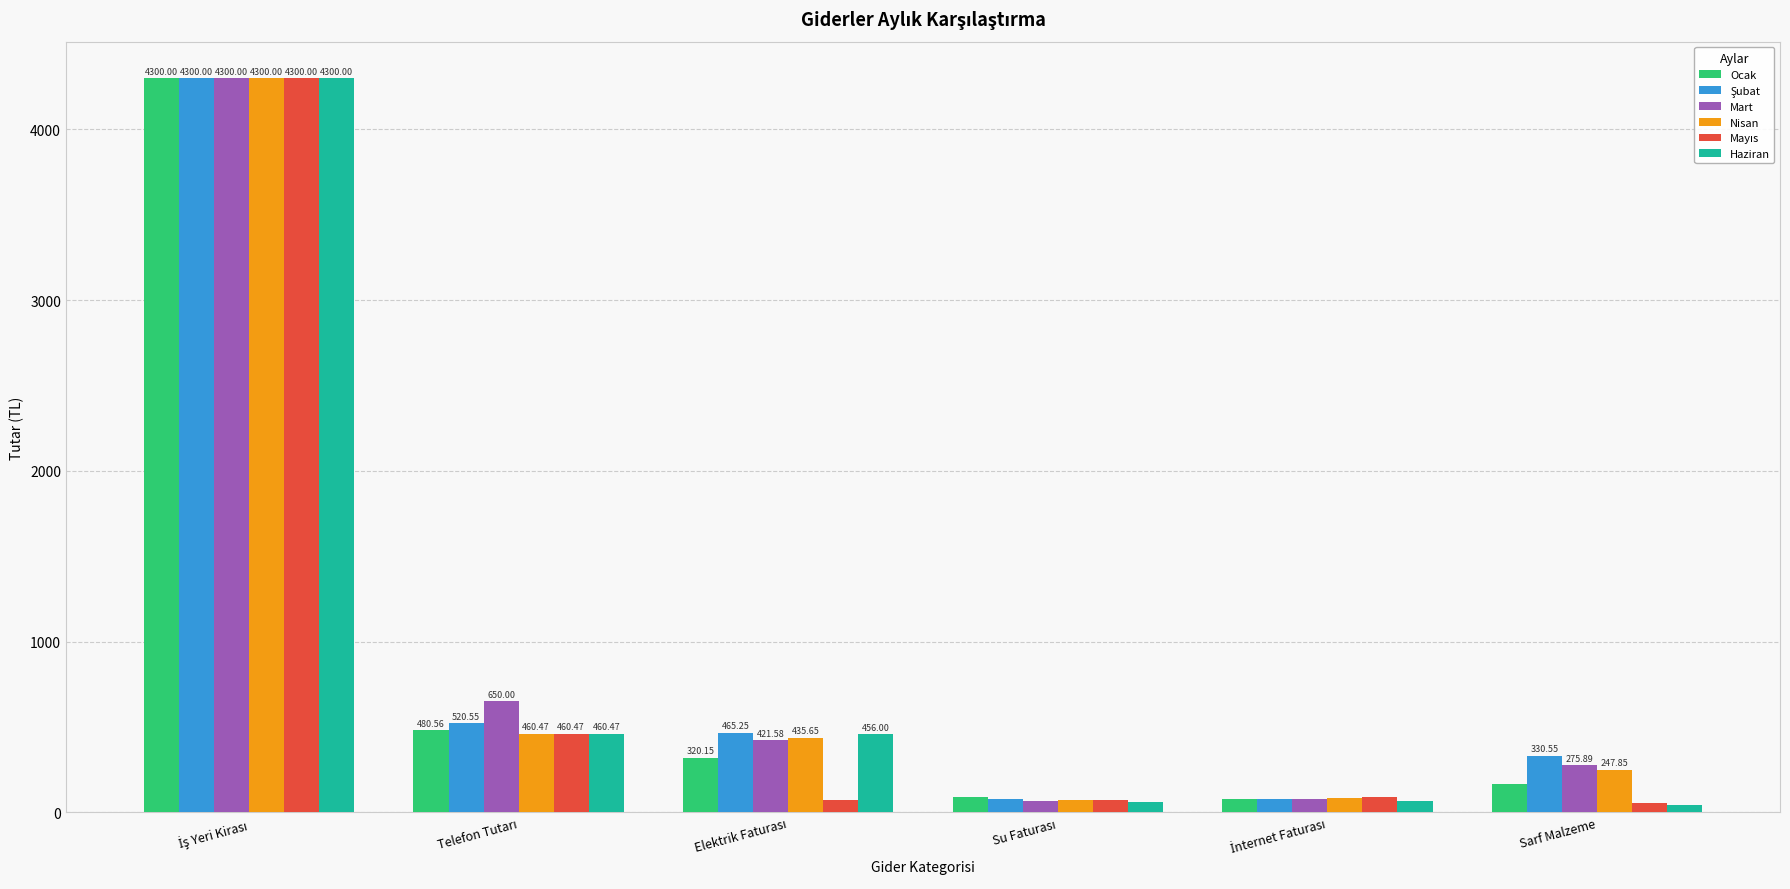

Which label corresponds to the smallest value in the chart?

Sarf Malzeme